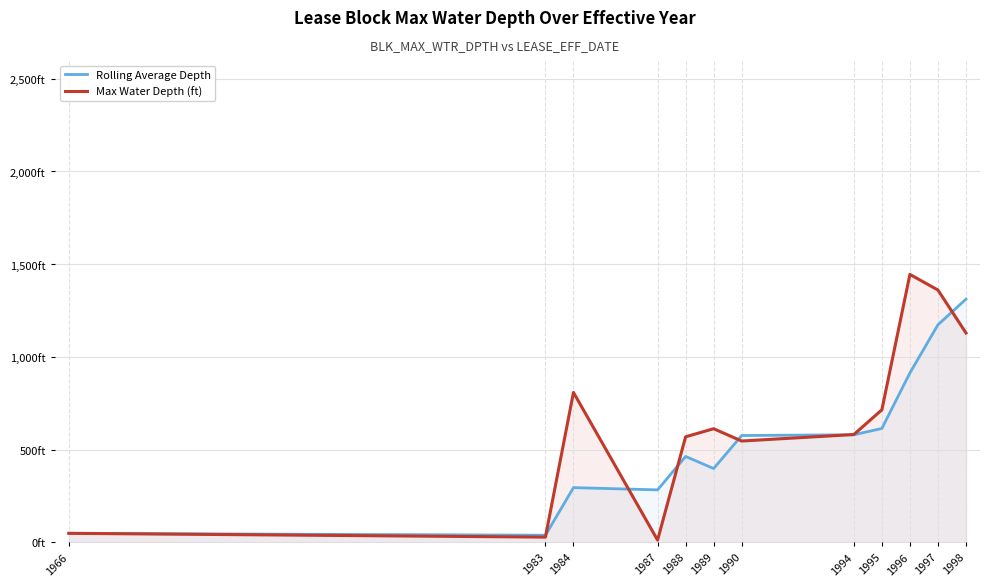

Reading left to right, extract all data points from this chart.

Rolling Average Depth: 1966=48.5	1983=38.2	1984=294.8	1987=282.7	1988=462.9	1989=397.7	1990=575.7	1994=579.8	1995=613.8	1996=913.2	1997=1172.8	1998=1310.9
Max Water Depth (ft): 1966=48.5	1983=28.0	1984=808.0	1987=12.0	1988=568.8	1989=612.4	1990=546.0	1994=581.0	1995=714.3	1996=1444.2	1997=1360.0	1998=1128.4